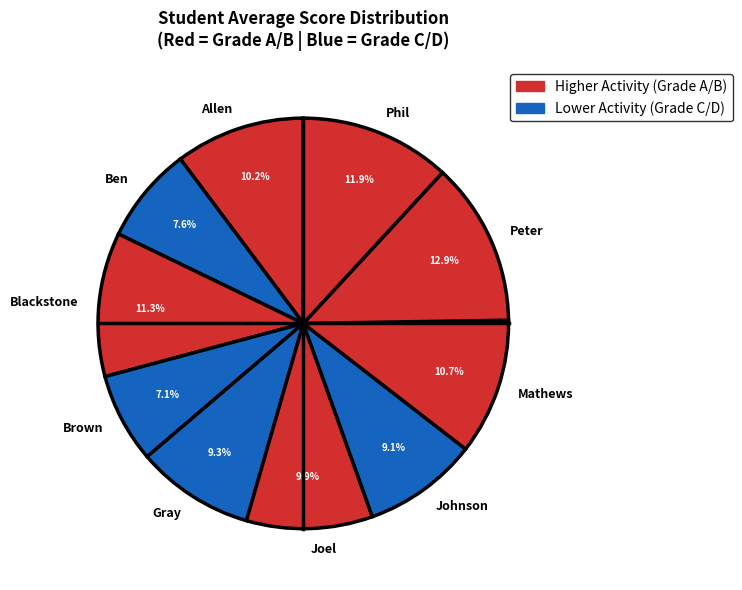

Is the sum of Joel and Phil greater than half?

No